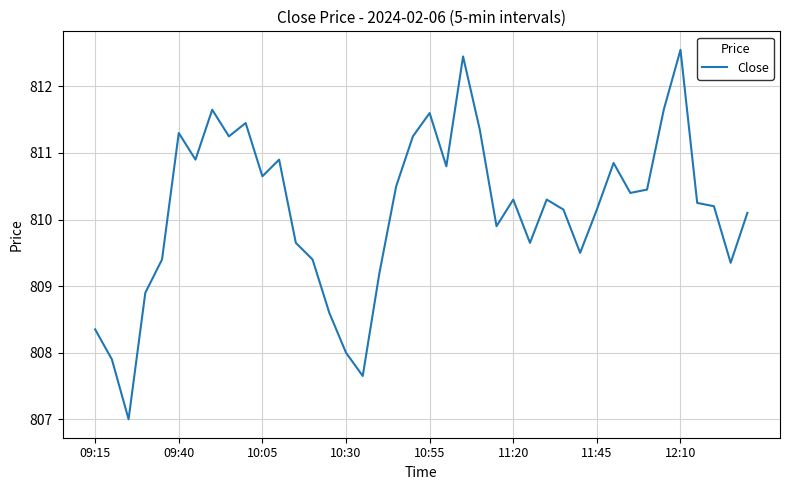

What is the minimum value shown in the chart?

807.0